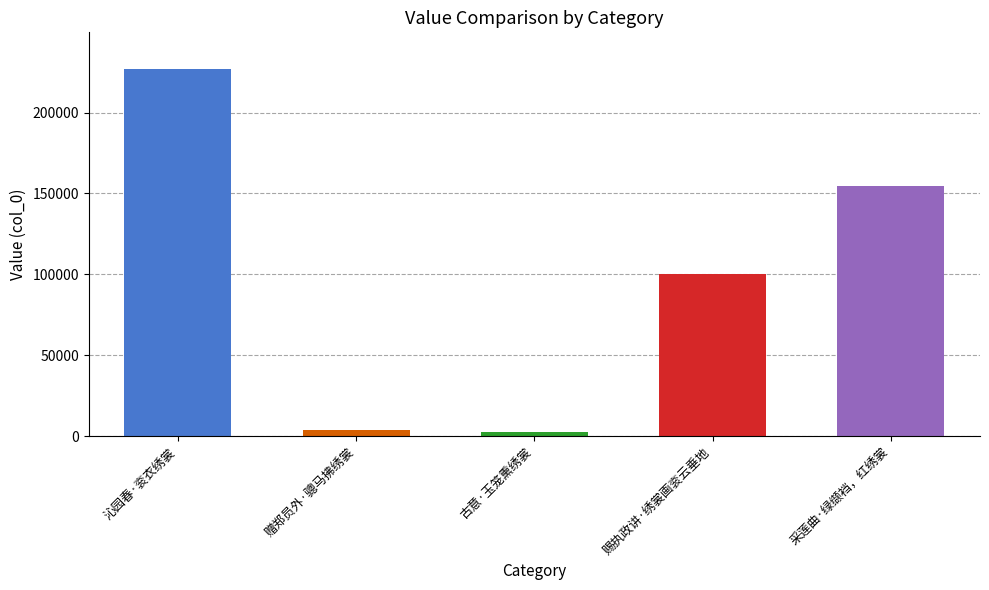

Which has a higher value, 古意·玉笼熏绣裳 or 沁园春·衮衣绣裳?

沁园春·衮衣绣裳